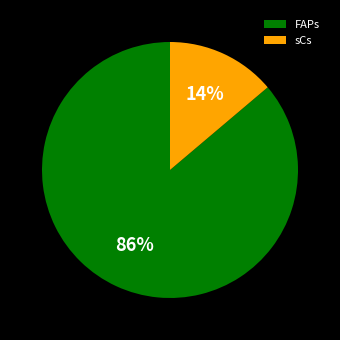

The sCs slice represents 24% of the pie. True or false?

False